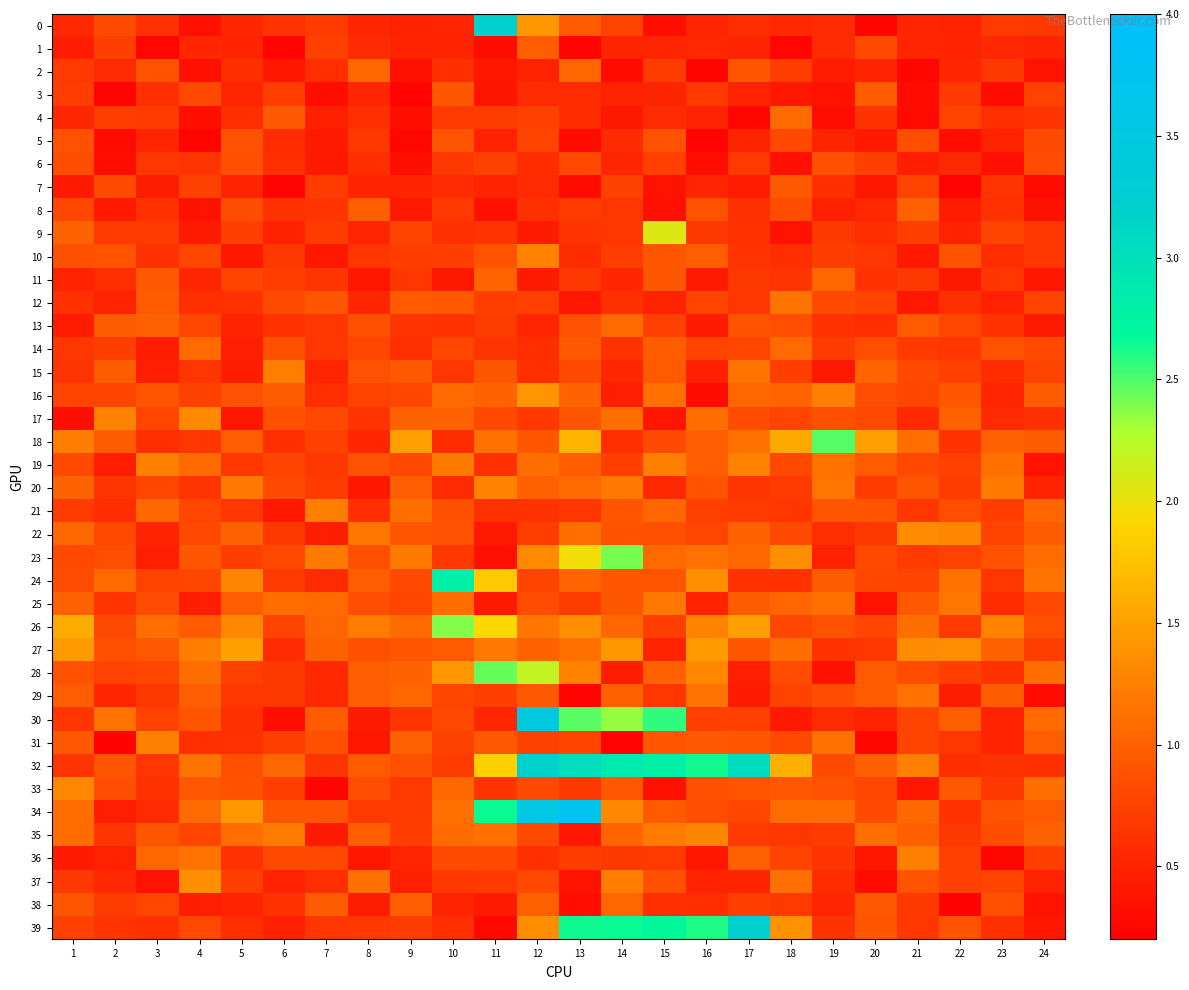

Reading right to left, extract all data points from this chart.

0: 24=0.7	23=0.7	22=0.5	21=0.5	20=0.2	19=0.6	18=0.5	17=0.6	16=0.5	15=0.3	14=0.8	13=0.9	12=1.4	11=3.2	10=0.5	9=0.5	8=0.5	7=0.7	6=0.6	5=0.5	4=0.3	3=0.6	2=0.8	1=0.5
1: 24=0.5	23=0.5	22=0.5	21=0.5	20=0.8	19=0.6	18=0.3	17=0.5	16=0.5	15=0.5	14=0.5	13=0.2	12=1.0	11=0.3	10=0.5	9=0.5	8=0.6	7=0.7	6=0.2	5=0.5	4=0.5	3=0.3	2=0.7	1=0.4
2: 24=0.4	23=0.7	22=0.5	21=0.3	20=0.5	19=0.4	18=0.7	17=0.9	16=0.2	15=0.7	14=0.3	13=1.0	12=0.5	11=0.4	10=0.6	9=0.3	8=1.0	7=0.6	6=0.4	5=0.6	4=0.3	3=0.9	2=0.6	1=0.7
3: 24=0.8	23=0.3	22=0.7	21=0.3	20=1.0	19=0.4	18=0.4	17=0.5	16=0.7	15=0.5	14=0.5	13=0.6	12=0.6	11=0.4	10=0.9	9=0.2	8=0.5	7=0.3	6=0.7	5=0.5	4=0.8	3=0.6	2=0.2	1=0.7
4: 24=0.6	23=0.6	22=0.8	21=0.3	20=0.6	19=0.3	18=1.1	17=0.3	16=0.5	15=0.6	14=0.4	13=0.6	12=0.7	11=0.7	10=0.7	9=0.3	8=0.6	7=0.5	6=0.9	5=0.6	4=0.3	3=0.7	2=0.7	1=0.5
5: 24=0.8	23=0.5	22=0.3	21=0.8	20=0.4	19=0.5	18=0.8	17=0.5	16=0.2	15=0.9	14=0.6	13=0.3	12=0.8	11=0.5	10=0.9	9=0.3	8=0.7	7=0.4	6=0.6	5=0.9	4=0.2	3=0.5	2=0.3	1=0.9
6: 24=0.8	23=0.3	22=0.5	21=0.5	20=0.7	19=0.9	18=0.3	17=0.7	16=0.3	15=0.7	14=0.5	13=0.8	12=0.6	11=0.7	10=0.7	9=0.3	8=0.6	7=0.4	6=0.6	5=0.9	4=0.6	3=0.6	2=0.3	1=0.8
7: 24=0.3	23=0.6	22=0.2	21=0.8	20=0.4	19=0.6	18=0.9	17=0.4	16=0.5	15=0.4	14=0.7	13=0.3	12=0.6	11=0.5	10=0.6	9=0.5	8=0.5	7=0.7	6=0.2	5=0.5	4=0.7	3=0.4	2=0.8	1=0.4
8: 24=0.3	23=0.6	22=0.4	21=1.0	20=0.5	19=0.5	18=0.8	17=0.6	16=0.9	15=0.3	14=0.7	13=0.7	12=0.6	11=0.3	10=0.7	9=0.4	8=1.0	7=0.6	6=0.6	5=0.8	4=0.4	3=0.6	2=0.4	1=0.8
9: 24=0.7	23=0.8	22=0.5	21=0.7	20=0.6	19=0.7	18=0.4	17=0.6	16=0.7	15=2.1	14=0.6	13=0.6	12=0.4	11=0.6	10=0.6	9=0.8	8=0.5	7=0.7	6=0.5	5=0.7	4=0.4	3=0.7	2=0.7	1=1.0
10: 24=0.7	23=0.6	22=0.9	21=0.4	20=0.7	19=0.7	18=0.6	17=0.6	16=1.0	15=0.9	14=0.7	13=0.6	12=1.3	11=0.9	10=0.7	9=0.7	8=0.7	7=0.4	6=0.7	5=0.4	4=0.8	3=0.6	2=0.9	1=0.9
11: 24=0.4	23=0.7	22=0.4	21=0.7	20=0.6	19=1.0	18=0.6	17=0.7	16=0.4	15=0.9	14=0.5	13=0.7	12=0.4	11=1.0	10=0.4	9=0.7	8=0.4	7=0.6	6=0.7	5=0.8	4=0.5	3=0.9	2=0.6	1=0.5
12: 24=0.8	23=0.5	22=0.6	21=0.4	20=0.8	19=0.8	18=1.2	17=0.7	16=0.8	15=0.5	14=0.6	13=0.4	12=0.7	11=0.7	10=0.9	9=0.9	8=0.5	7=0.9	6=0.8	5=0.6	4=0.6	3=0.9	2=0.5	1=0.6
13: 24=0.4	23=0.6	22=0.8	21=0.9	20=0.6	19=0.6	18=0.8	17=0.9	16=0.4	15=0.7	14=1.1	13=0.9	12=0.5	11=0.7	10=0.6	9=0.6	8=0.9	7=0.7	6=0.6	5=0.5	4=0.8	3=1.0	2=1.0	1=0.4
14: 24=0.8	23=0.9	22=0.6	21=0.7	20=0.8	19=0.7	18=1.1	17=0.8	16=0.8	15=1.0	14=0.6	13=0.9	12=0.6	11=0.6	10=0.8	9=0.6	8=0.8	7=0.7	6=0.9	5=0.5	4=1.1	3=0.4	2=0.7	1=0.7
15: 24=0.8	23=0.6	22=0.7	21=0.8	20=1.0	19=0.4	18=0.7	17=1.1	16=0.5	15=0.9	14=0.5	13=0.8	12=0.6	11=0.9	10=0.7	9=0.9	8=0.9	7=0.5	6=1.2	5=0.4	4=0.6	3=0.5	2=1.0	1=0.6
16: 24=1.0	23=0.5	22=0.9	21=0.8	20=0.8	19=1.2	18=1.0	17=1.0	16=0.3	15=1.1	14=0.5	13=1.0	12=1.4	11=1.0	10=1.1	9=0.8	8=0.8	7=0.6	6=1.0	5=0.9	4=0.7	3=0.9	2=0.8	1=0.8
17: 24=0.6	23=0.6	22=1.0	21=0.5	20=0.8	19=0.9	18=0.8	17=0.8	16=1.1	15=0.4	14=1.1	13=0.9	12=0.7	11=0.8	10=1.0	9=1.0	8=0.6	7=0.8	6=0.9	5=0.4	4=1.3	3=0.8	2=1.3	1=0.3
18: 24=1.0	23=1.0	22=0.6	21=1.1	20=1.5	19=2.5	18=1.6	17=1.1	16=1.0	15=0.8	14=0.6	13=1.7	12=0.9	11=1.1	10=0.6	9=1.5	8=0.5	7=0.7	6=0.6	5=1.0	4=0.7	3=0.6	2=1.0	1=1.2
19: 24=0.4	23=1.1	22=0.7	21=0.8	20=1.0	19=1.1	18=0.8	17=1.3	16=1.0	15=1.2	14=0.7	13=1.0	12=1.1	11=0.6	10=1.2	9=0.8	8=0.9	7=0.7	6=0.8	5=0.6	4=1.1	3=1.2	2=0.5	1=0.8
20: 24=0.5	23=1.2	22=0.7	21=0.9	20=0.7	19=1.2	18=0.7	17=0.6	16=0.9	15=0.5	14=1.2	13=1.1	12=1.0	11=1.3	10=0.6	9=1.0	8=0.4	7=0.7	6=0.8	5=1.2	4=0.6	3=0.8	2=0.6	1=1.0
21: 24=1.0	23=0.7	22=0.8	21=0.7	20=0.9	19=0.9	18=0.7	17=0.7	16=0.7	15=1.0	14=0.9	13=0.6	12=0.6	11=0.6	10=0.9	9=1.1	8=0.6	7=1.2	6=0.4	5=0.7	4=0.8	3=1.1	2=0.6	1=0.7
22: 24=1.0	23=0.8	22=1.3	21=1.3	20=0.7	19=0.6	18=0.8	17=1.0	16=0.8	15=0.9	14=0.9	13=1.1	12=0.7	11=0.4	10=0.9	9=0.9	8=1.2	7=0.5	6=0.7	5=1.0	4=0.8	3=0.5	2=0.8	1=1.0
23: 24=1.1	23=0.9	22=0.8	21=0.7	20=0.8	19=0.5	18=1.4	17=1.0	16=1.1	15=1.1	14=2.4	13=2.0	12=1.3	11=0.3	10=0.7	9=1.2	8=0.9	7=1.2	6=0.8	5=0.7	4=0.9	3=0.5	2=0.8	1=0.8
24: 24=1.2	23=0.6	22=1.1	21=0.8	20=0.8	19=1.0	18=0.6	17=0.6	16=1.4	15=0.9	14=0.9	13=1.0	12=0.8	11=1.8	10=2.8	9=0.8	8=1.0	7=0.6	6=0.7	5=1.3	4=0.8	3=0.8	2=1.1	1=0.8
25: 24=0.8	23=0.6	22=1.2	21=0.9	20=0.4	19=1.1	18=1.0	17=1.0	16=0.5	15=1.2	14=0.9	13=0.7	12=0.8	11=0.4	10=1.1	9=0.8	8=0.8	7=1.1	6=1.1	5=1.0	4=0.5	3=0.8	2=0.6	1=1.0
26: 24=0.9	23=1.3	22=0.7	21=1.1	20=0.8	19=0.9	18=0.8	17=1.5	16=1.3	15=0.7	14=1.1	13=1.4	12=1.2	11=1.9	10=2.4	9=1.1	8=1.2	7=1.0	6=0.8	5=1.3	4=1.0	3=1.1	2=0.8	1=1.6
27: 24=0.7	23=1.0	22=1.4	21=1.3	20=0.7	19=0.6	18=1.1	17=0.9	16=1.4	15=0.5	14=1.4	13=1.1	12=1.0	11=1.2	10=0.9	9=0.9	8=0.9	7=1.0	6=0.6	5=1.5	4=1.2	3=0.9	2=0.9	1=1.5
28: 24=1.1	23=0.6	22=0.7	21=0.8	20=0.9	19=0.3	18=0.8	17=0.5	16=1.3	15=1.0	14=0.4	13=1.3	12=2.2	11=2.4	10=1.4	9=1.0	8=1.0	7=0.5	6=0.7	5=0.7	4=1.1	3=0.8	2=0.8	1=0.9
29: 24=0.3	23=1.0	22=0.4	21=1.1	20=0.9	19=0.8	18=0.8	17=0.4	16=1.2	15=0.6	14=1.0	13=0.2	12=0.9	11=0.7	10=0.8	9=1.0	8=1.0	7=0.5	6=0.7	5=0.6	4=1.0	3=0.7	2=0.5	1=1.0
30: 24=1.1	23=0.5	22=1.0	21=0.8	20=0.5	19=0.6	18=0.4	17=0.7	16=0.7	15=2.6	14=2.3	13=2.5	12=3.5	11=0.5	10=0.8	9=0.6	8=0.4	7=1.0	6=0.3	5=0.6	4=0.9	3=0.8	2=1.1	1=0.6
31: 24=1.0	23=0.5	22=0.7	21=0.8	20=0.3	19=1.1	18=0.8	17=0.9	16=0.9	15=0.9	14=0.2	13=0.8	12=0.7	11=0.9	10=0.7	9=1.0	8=0.4	7=0.9	6=0.7	5=0.6	4=0.6	3=1.2	2=0.2	1=0.9
32: 24=0.6	23=0.6	22=0.6	21=1.2	20=1.0	19=0.8	18=1.6	17=3.0	16=2.6	15=2.8	14=2.9	13=3.0	12=3.2	11=1.9	10=0.7	9=0.9	8=0.9	7=0.6	6=1.1	5=0.9	4=1.1	3=0.7	2=0.9	1=0.6
33: 24=1.1	23=0.7	22=0.9	21=0.4	20=0.8	19=0.9	18=0.9	17=0.9	16=0.9	15=0.3	14=0.9	13=0.7	12=0.8	11=0.6	10=1.1	9=0.7	8=0.8	7=0.2	6=0.7	5=0.9	4=0.9	3=0.6	2=0.8	1=1.3
34: 24=0.9	23=0.9	22=0.6	21=1.1	20=0.8	19=1.1	18=1.1	17=0.8	16=0.8	15=0.9	14=1.3	13=3.7	12=3.5	11=2.6	10=1.1	9=0.7	8=0.7	7=0.9	6=0.9	5=1.4	4=1.1	3=0.6	2=0.5	1=1.1
35: 24=1.0	23=0.8	22=0.7	21=1.0	20=1.1	19=0.7	18=0.6	17=0.7	16=1.3	15=1.2	14=1.0	13=0.4	12=0.8	11=1.1	10=1.1	9=0.7	8=1.0	7=0.4	6=1.2	5=1.1	4=0.8	3=0.9	2=0.6	1=1.1
36: 24=0.7	23=0.3	22=0.7	21=1.2	20=0.4	19=0.6	18=0.8	17=1.0	16=0.4	15=0.7	14=0.7	13=0.7	12=0.6	11=0.8	10=0.8	9=0.5	8=0.4	7=0.8	6=0.8	5=0.6	4=1.2	3=1.0	2=0.5	1=0.4
37: 24=0.5	23=0.8	22=0.7	21=0.9	20=0.3	19=0.6	18=1.1	17=0.5	16=0.5	15=0.9	14=1.2	13=0.4	12=0.8	11=0.7	10=0.7	9=0.5	8=1.1	7=0.6	6=0.5	5=0.7	4=1.4	3=0.4	2=0.5	1=0.7
38: 24=0.4	23=0.9	22=0.2	21=0.7	20=0.9	19=0.5	18=0.7	17=0.7	16=0.6	15=0.6	14=1.0	13=0.3	12=1.0	11=0.4	10=0.5	9=1.0	8=0.4	7=1.0	6=0.6	5=0.5	4=0.5	3=0.8	2=0.7	1=0.9
39: 24=0.4	23=0.6	22=0.9	21=0.7	20=0.9	19=0.6	18=1.4	17=3.2	16=2.6	15=2.7	14=2.6	13=2.6	12=1.4	11=0.3	10=0.6	9=0.7	8=0.7	7=0.7	6=0.5	5=0.6	4=0.8	3=0.6	2=0.6	1=0.7